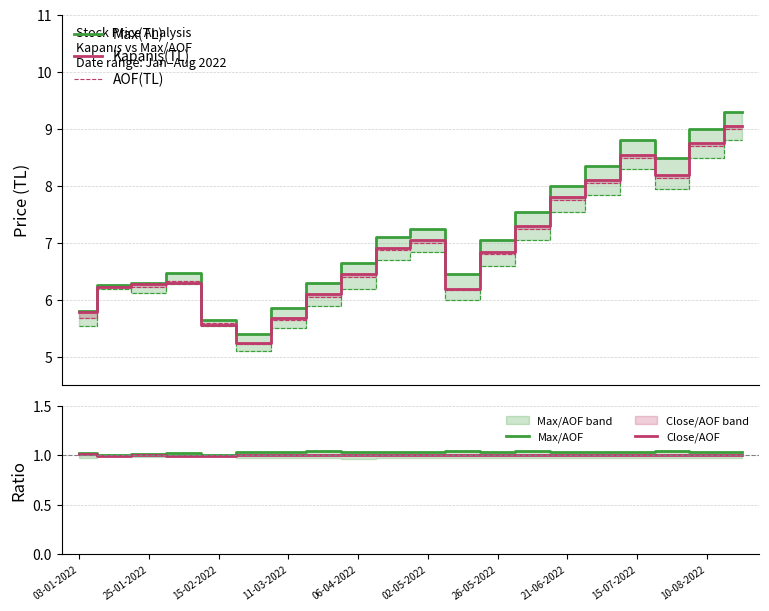

What is the highest value of the Max(TL) series?

9.3